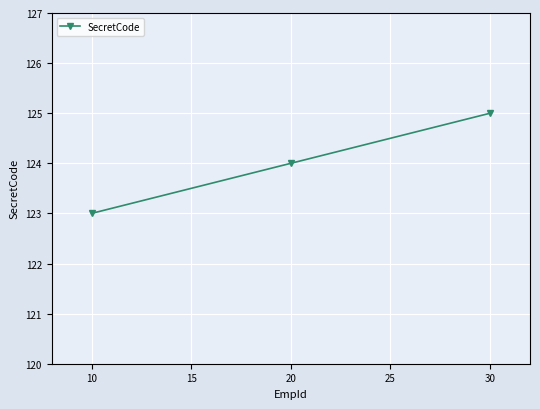

What is the change in value from 20 to 30?

+1